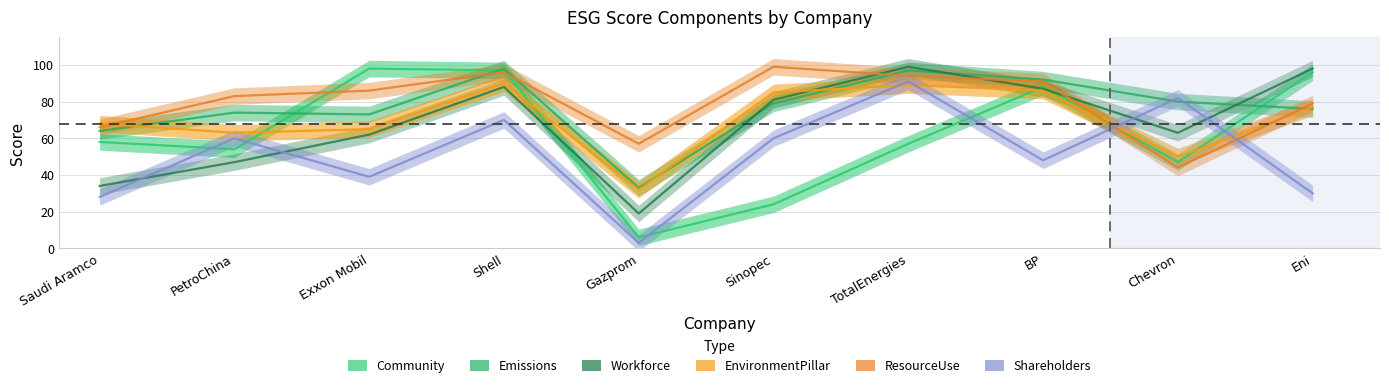

Which category has the highest value across all series?

TotalEnergies